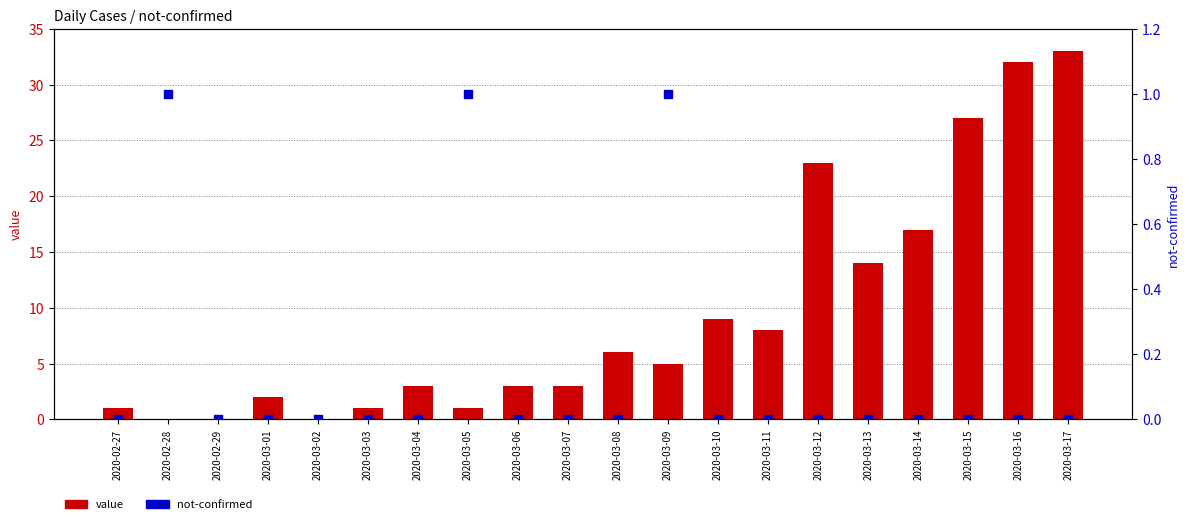

What are all the series names shown in the legend?

value, not-confirmed